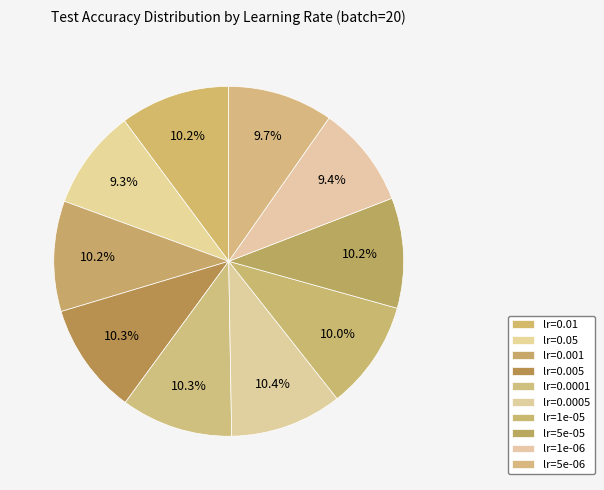

How many slices are in this pie chart?

10